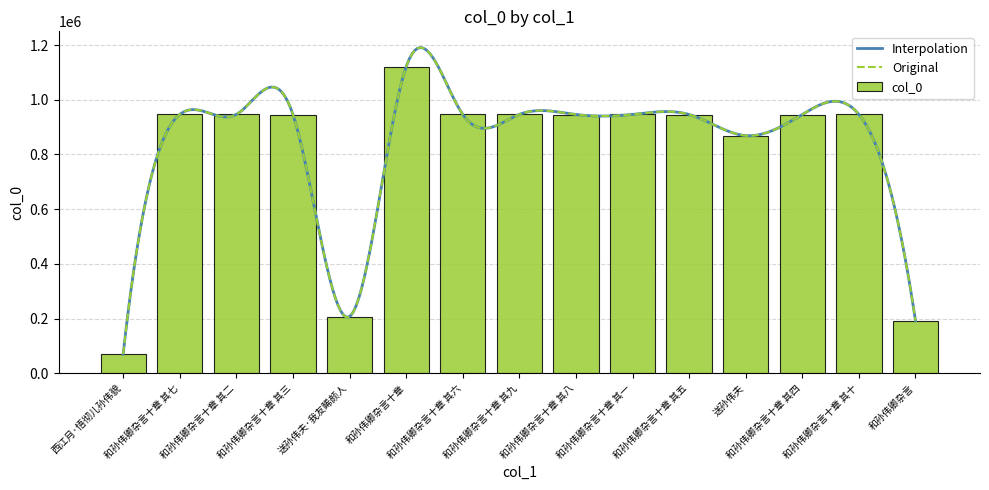

What is the greatest value displayed?

1120047